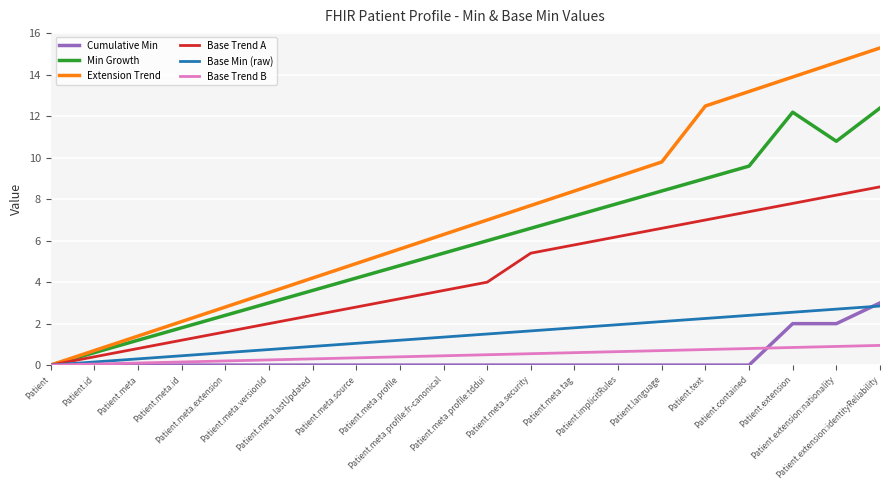

At which category is the sum across all series the highest?

Patient.extension:identityReliability